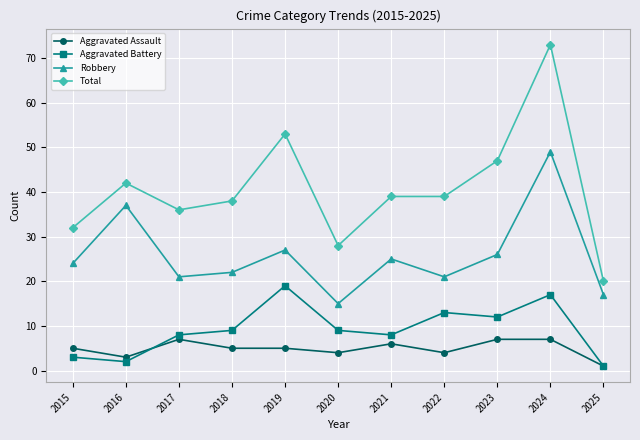

Which series has the widest spread of values?

Total